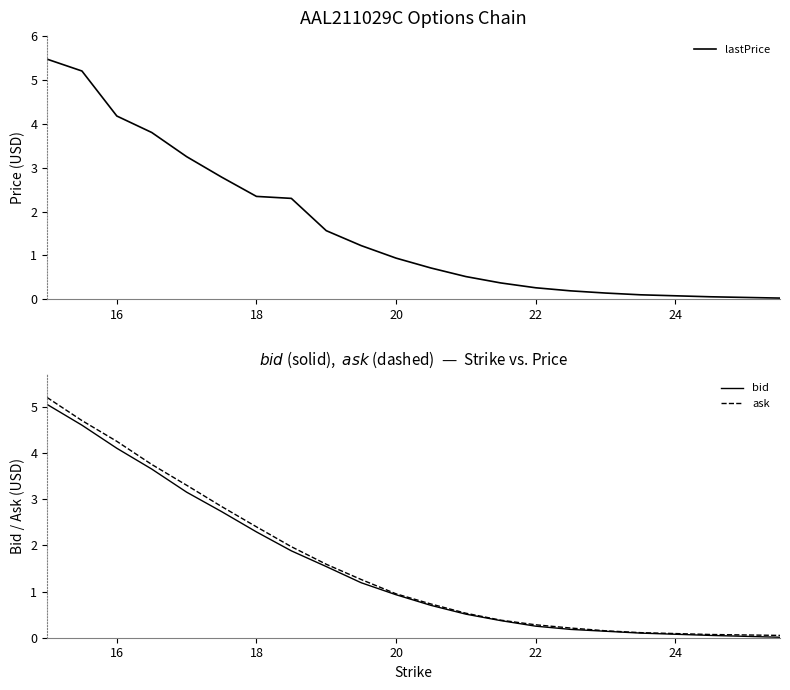

At how many categories does at least one series exceed 1?

10